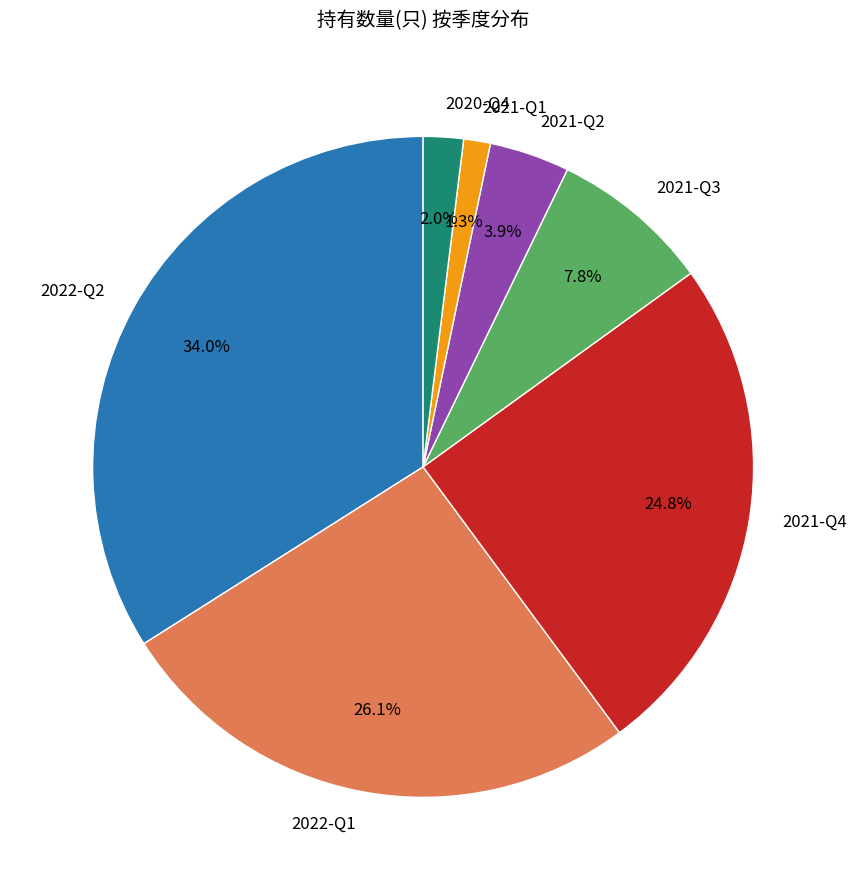

True or false: 2021-Q3 accounts for 17% of the total.

False